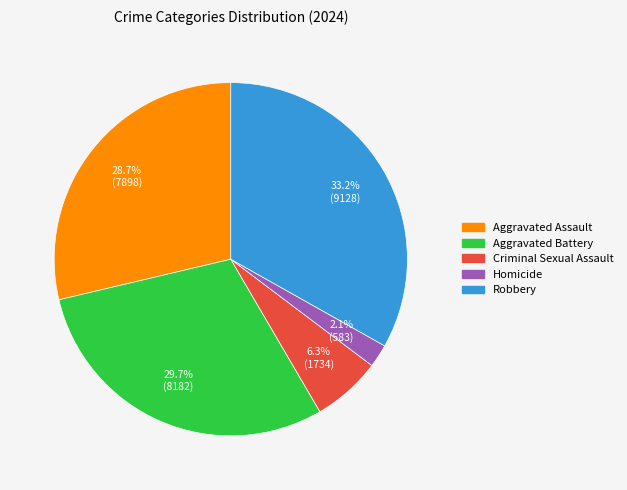

Rank the categories by value from highest to lowest.

Robbery, Aggravated Battery, Aggravated Assault, Criminal Sexual Assault, Homicide